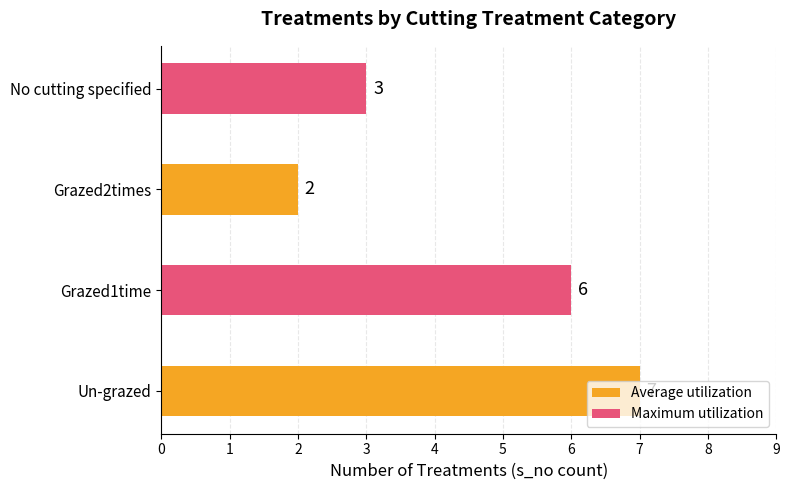

What is the sum of all values?

18